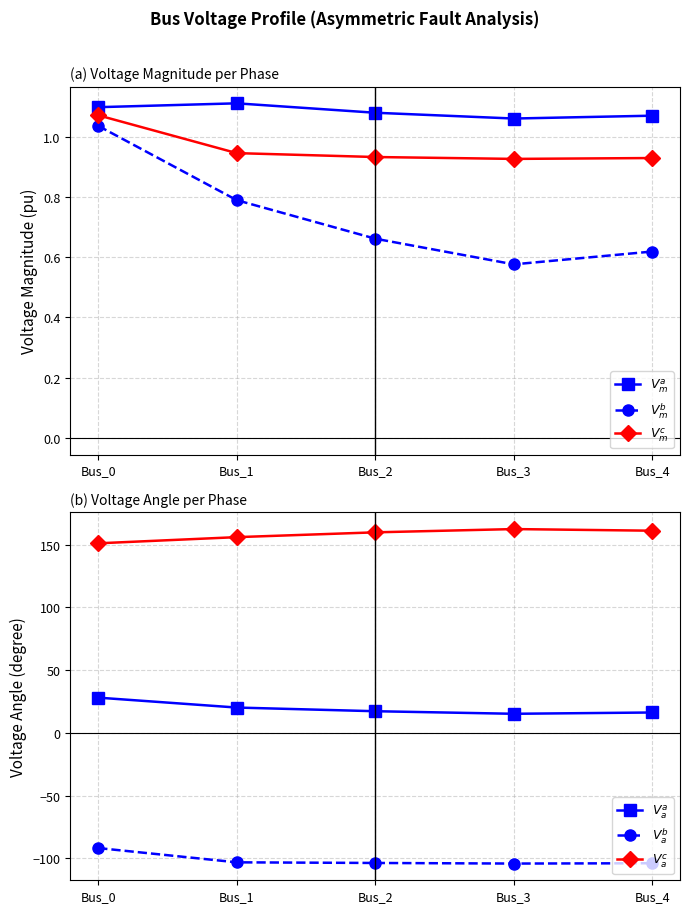

In $V_a^c$, how many points are higher than both neighbors (excluding endpoints)?

1